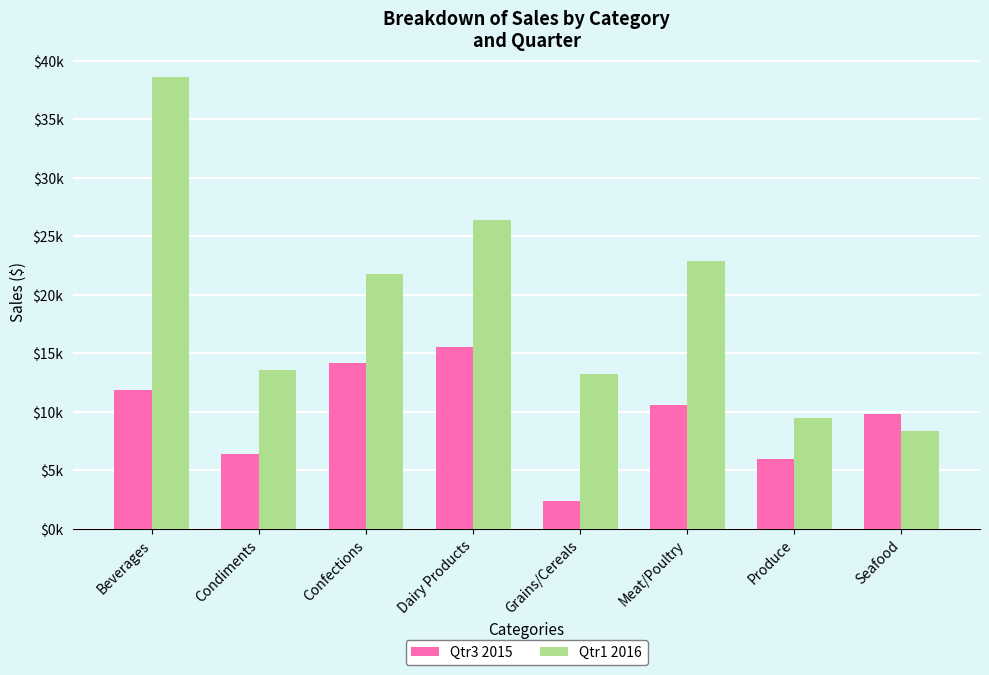

At which label does Qtr1 2016 first exceed 21770?

Beverages